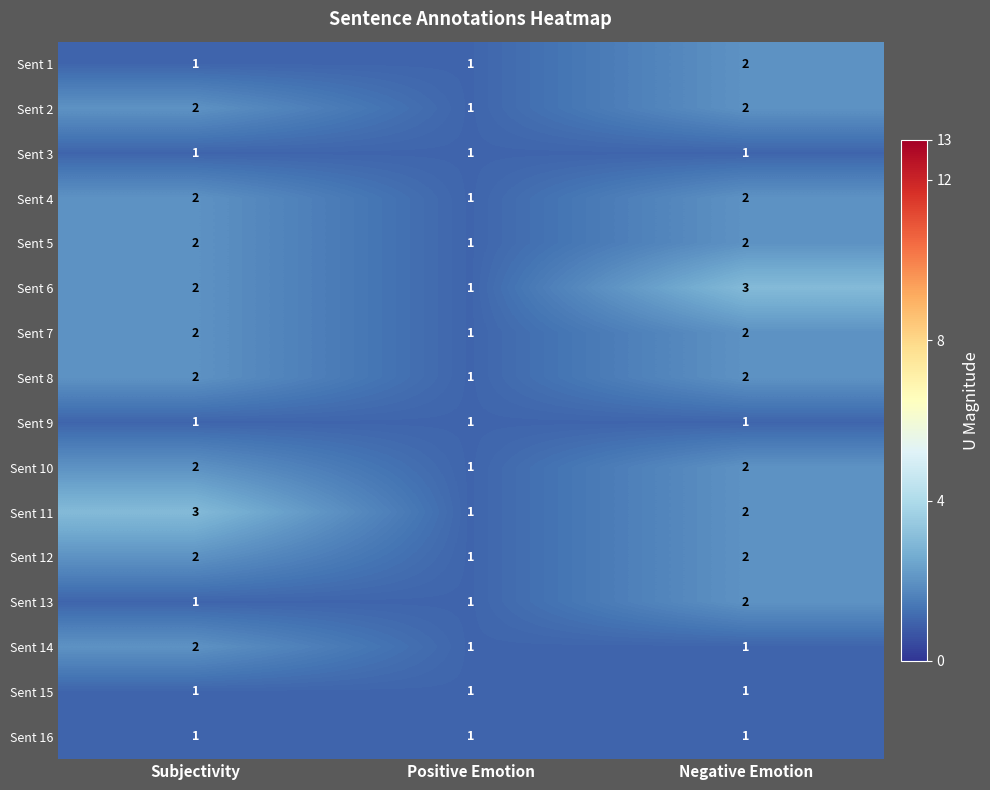

How many categories are shown in the chart?

3